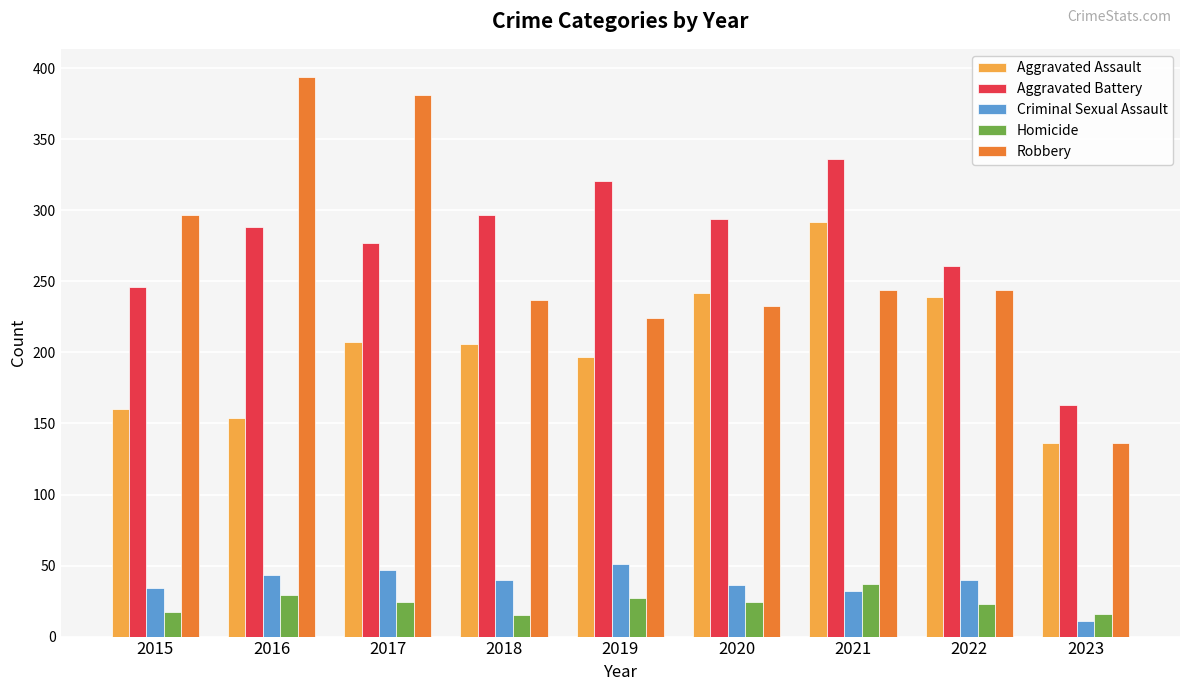

What is the smallest value displayed?

11